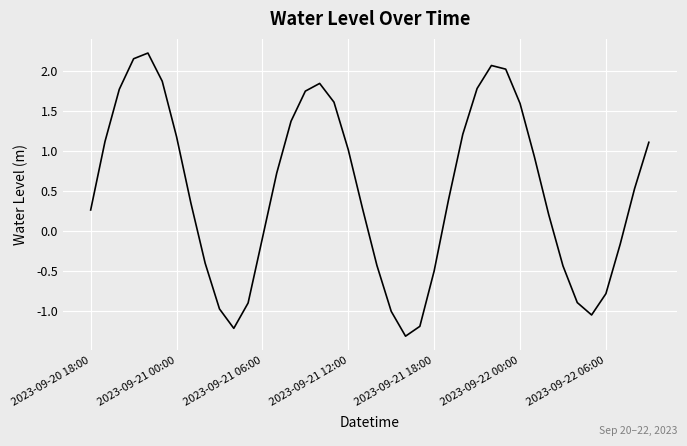

True or false: there are more than 0 points higher than both neighbors.

True